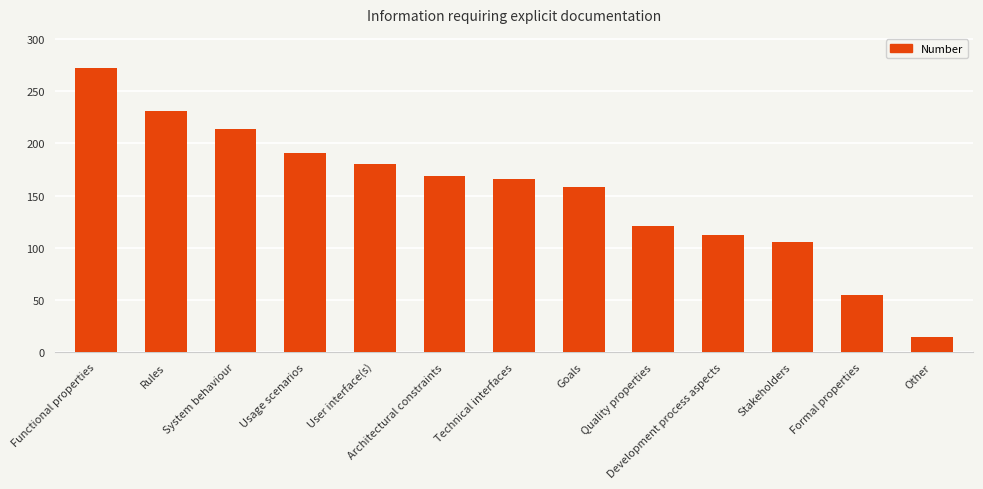

Reading left to right, transcribe all the data shown in this chart.

Functional properties=272	Rules=231	System behaviour=214	Usage scenarios=191	User interface(s)=180	Architectural constraints=169	Technical interfaces=166	Goals=158	Quality properties=121	Development process aspects=112	Stakeholders=106	Formal properties=55	Other=15